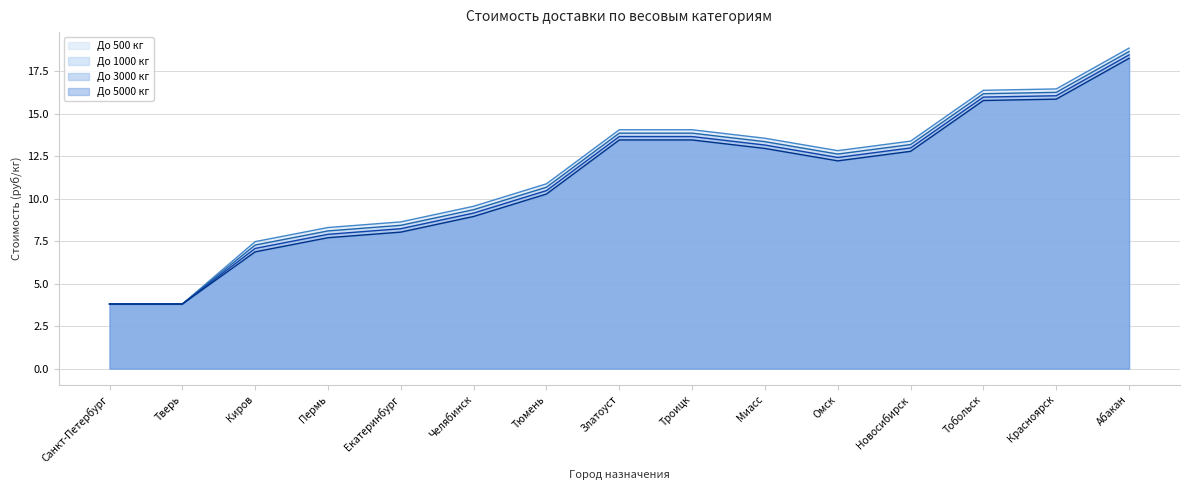

True or false: До 500 кг and До 1000 кг intersect in this chart.

False